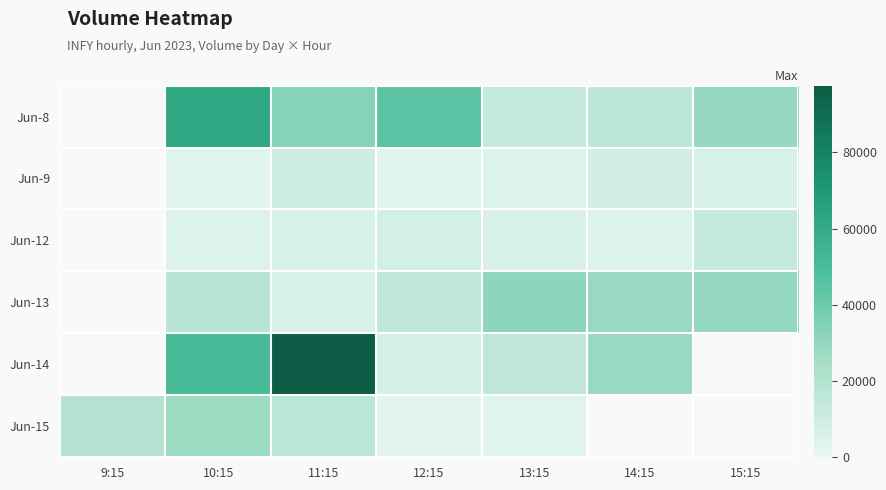

Is it true that Jun-8 equals 79705.0 at 12:15?

False